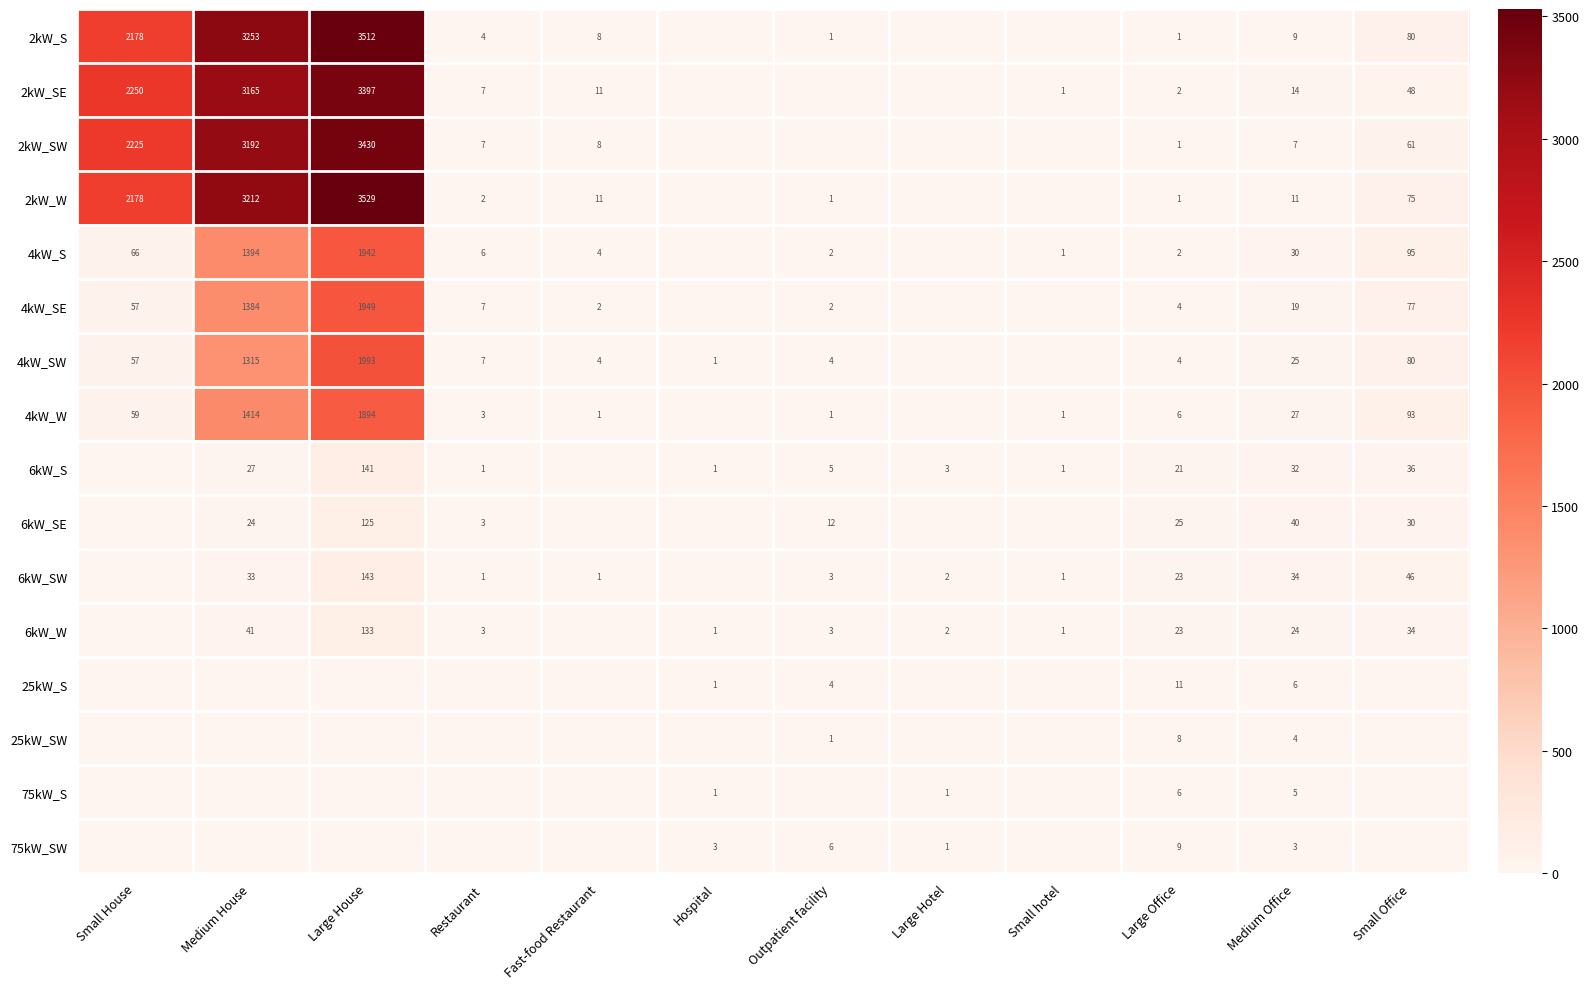

What is the sum of the 2kW_SW values at Small Office and Medium Office?

68